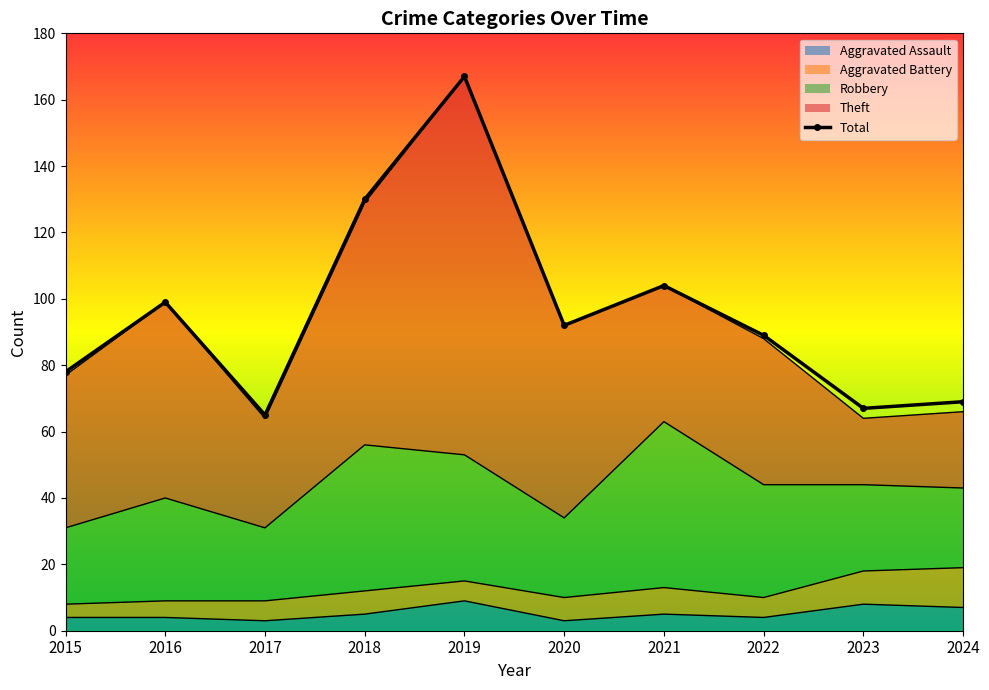

How many data points are above 92?

4